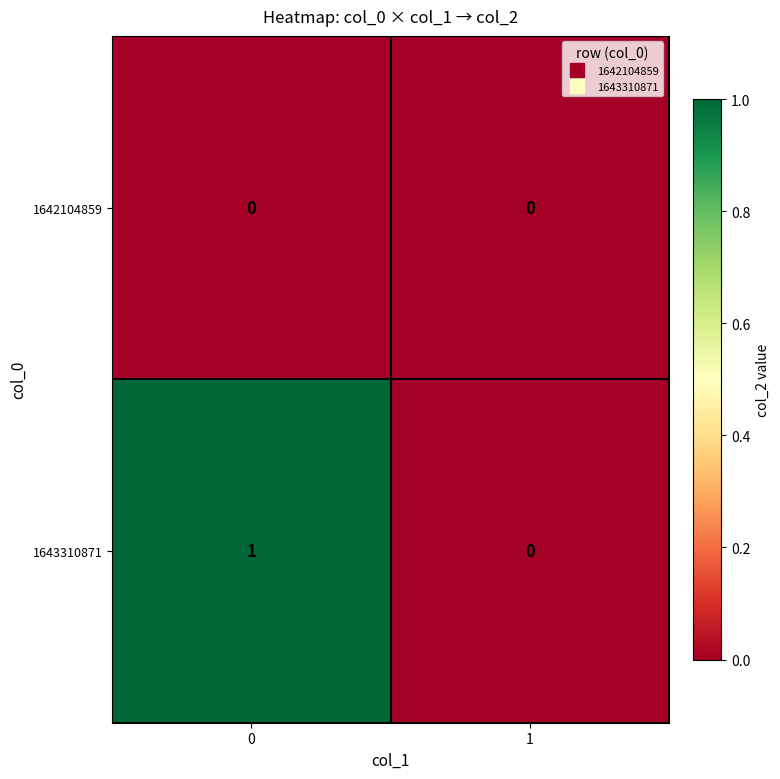

Which series has the largest total across all categories?

1643310871